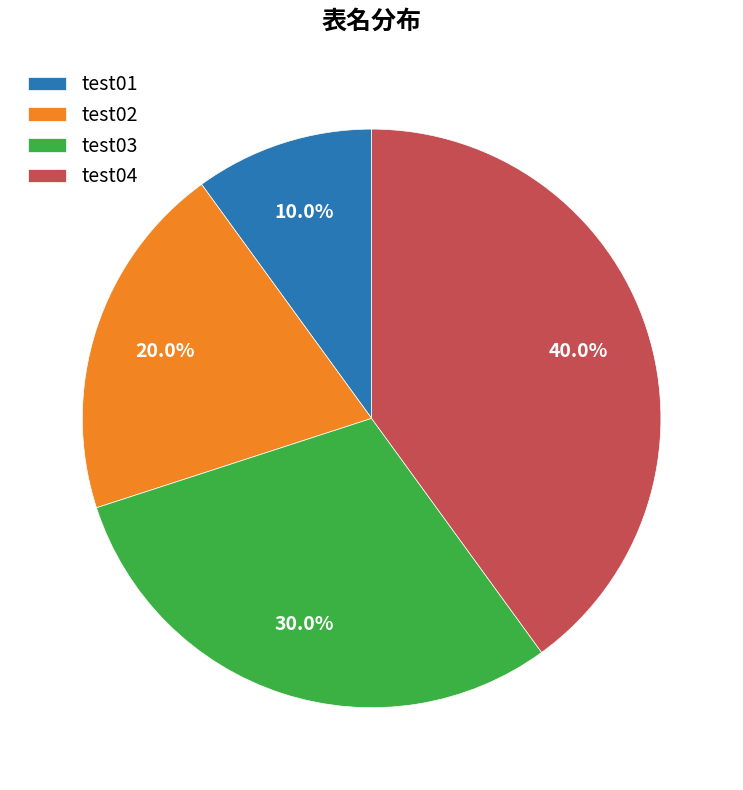

What is the smallest slice in the pie chart?

test01